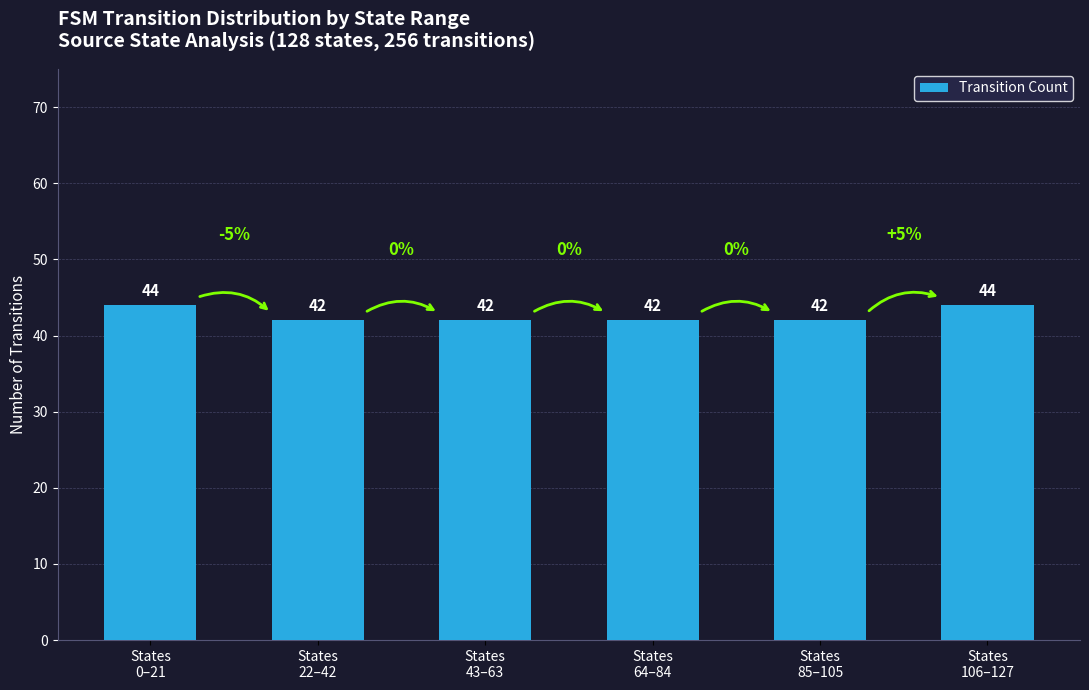

What is the value of the 2nd bar from the left?

42